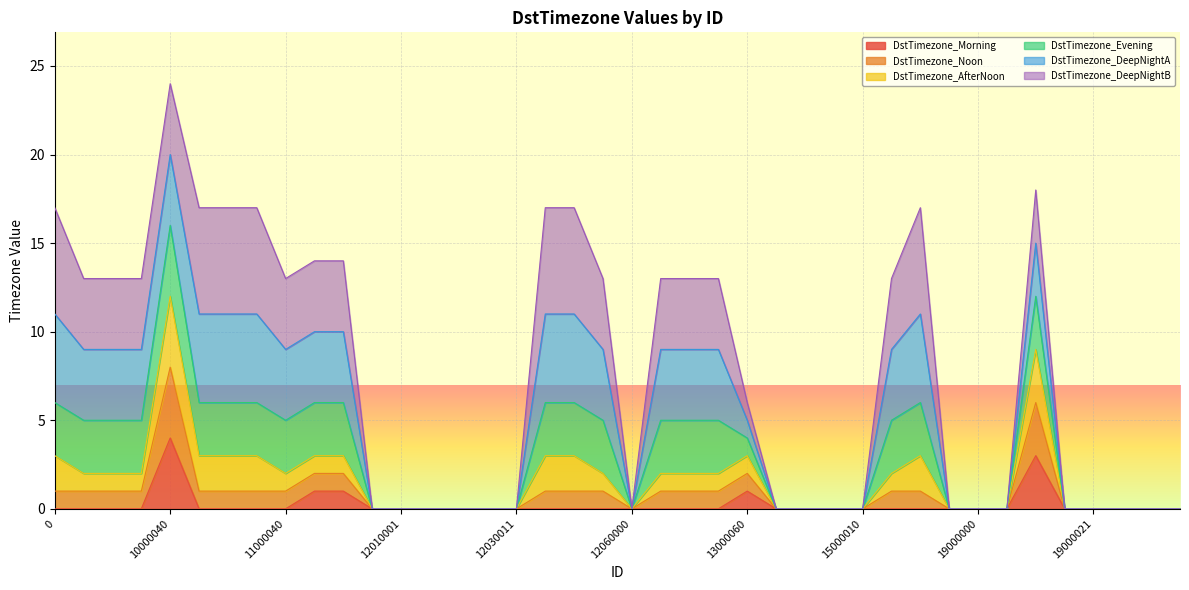

The DstTimezone_Morning series shows 0 at 11000040. True or false?

True